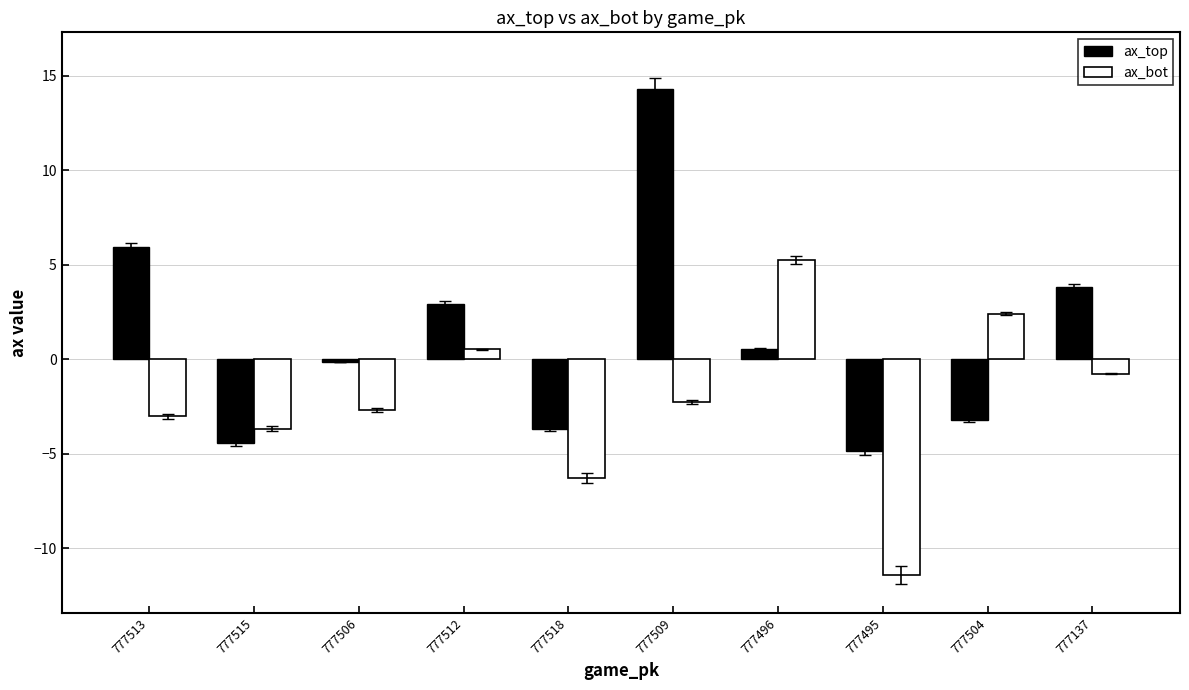

How many bars are there in each group?

2